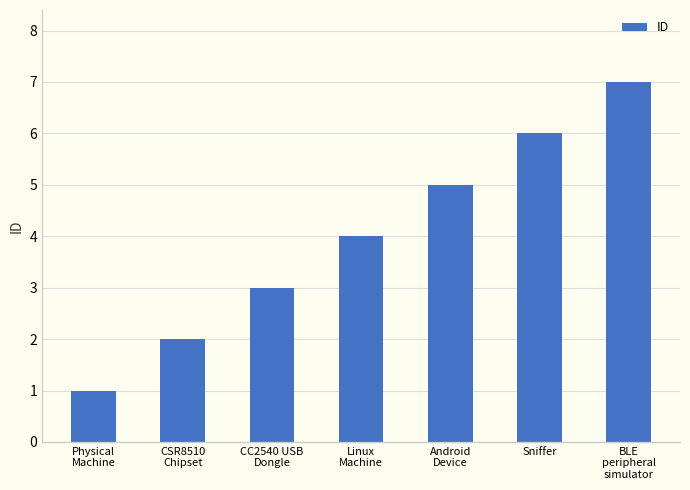

At which label is the value closest to 4?

Linux
Machine